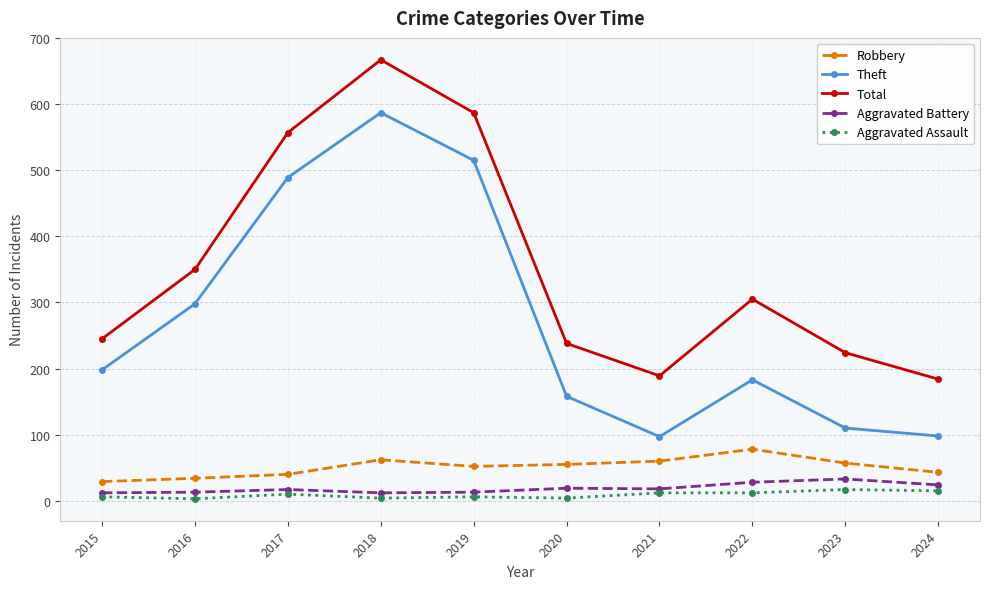

How many distinct data groups are displayed?

5